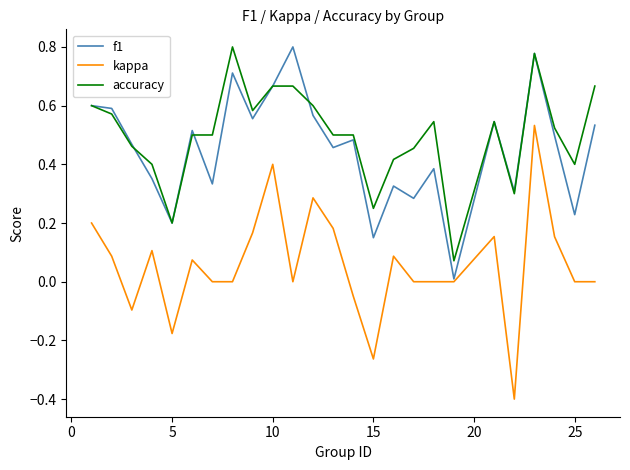

At how many categories does at least one series exceed 0?

25